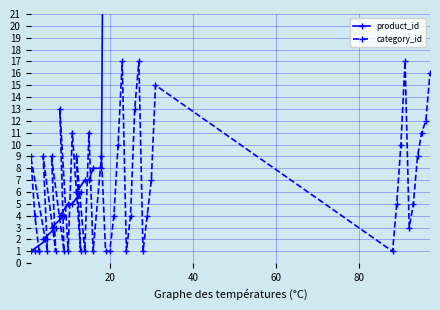

What is the highest value of the category_id series?

17